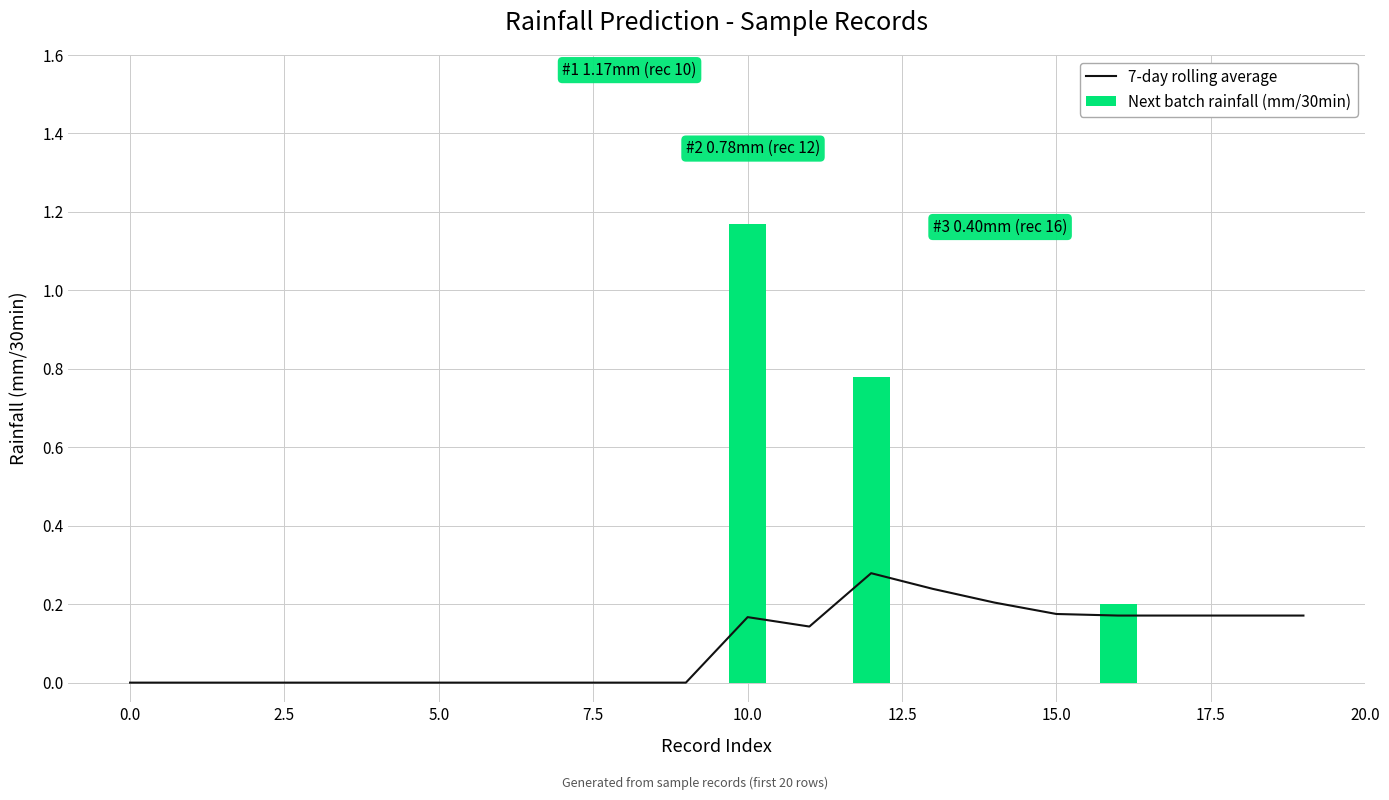

At which label does Next batch rainfall (mm/30min) reach its peak?

10.0